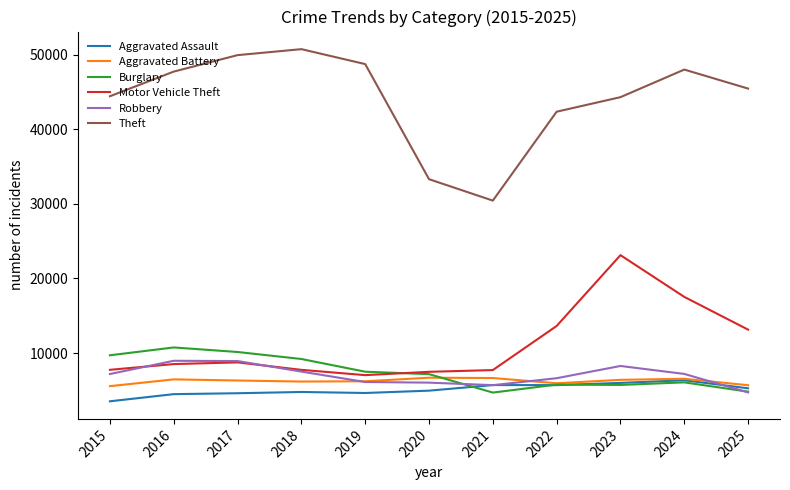

The Aggravated Assault series shows 3531 at 2015. True or false?

True